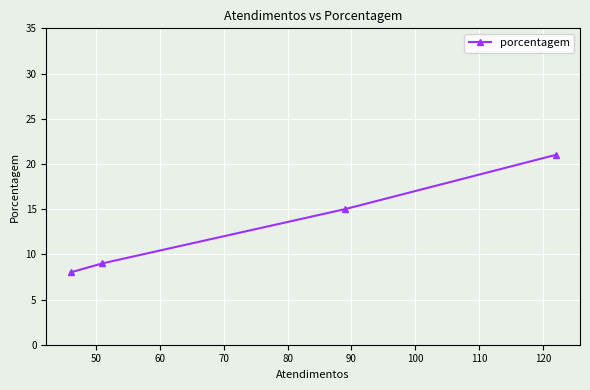

What is the difference between the second highest and second lowest values?

6